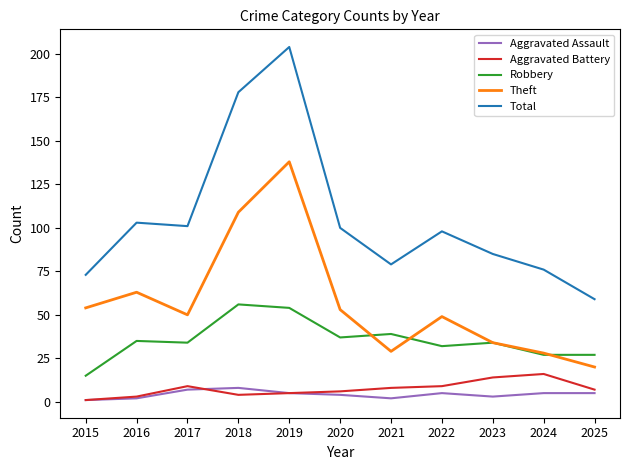

The value of Aggravated Assault at 2023 is 3. True or false?

True